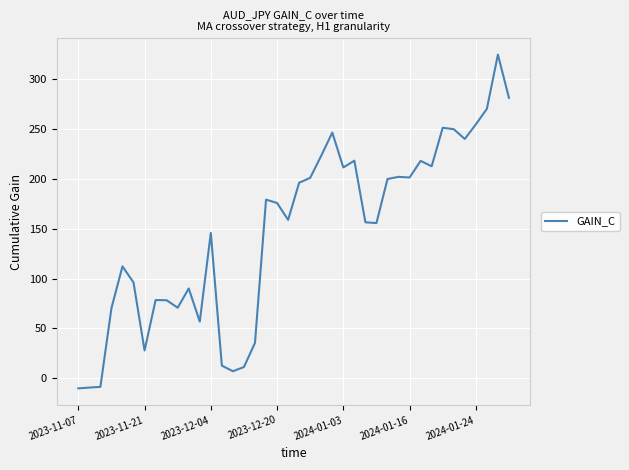

What is the difference between the maximum and minimum values?

334.8